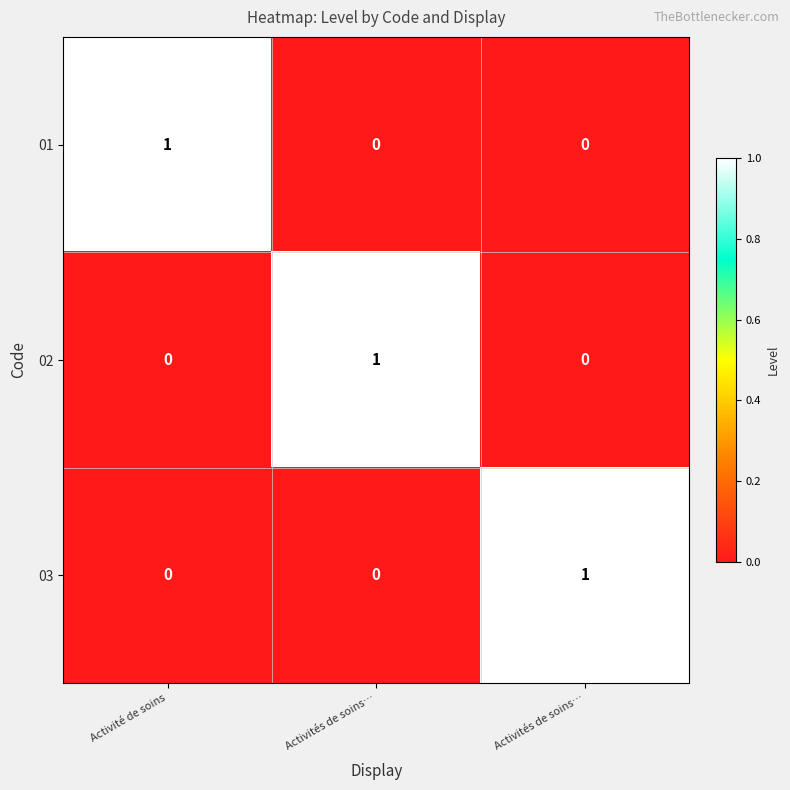

Reading right to left, extract all data points from this chart.

01: Activités de soins…=0	Activités de soins…=0	Activité de soins=1
02: Activités de soins…=0	Activités de soins…=1	Activité de soins=0
03: Activités de soins…=1	Activités de soins…=0	Activité de soins=0